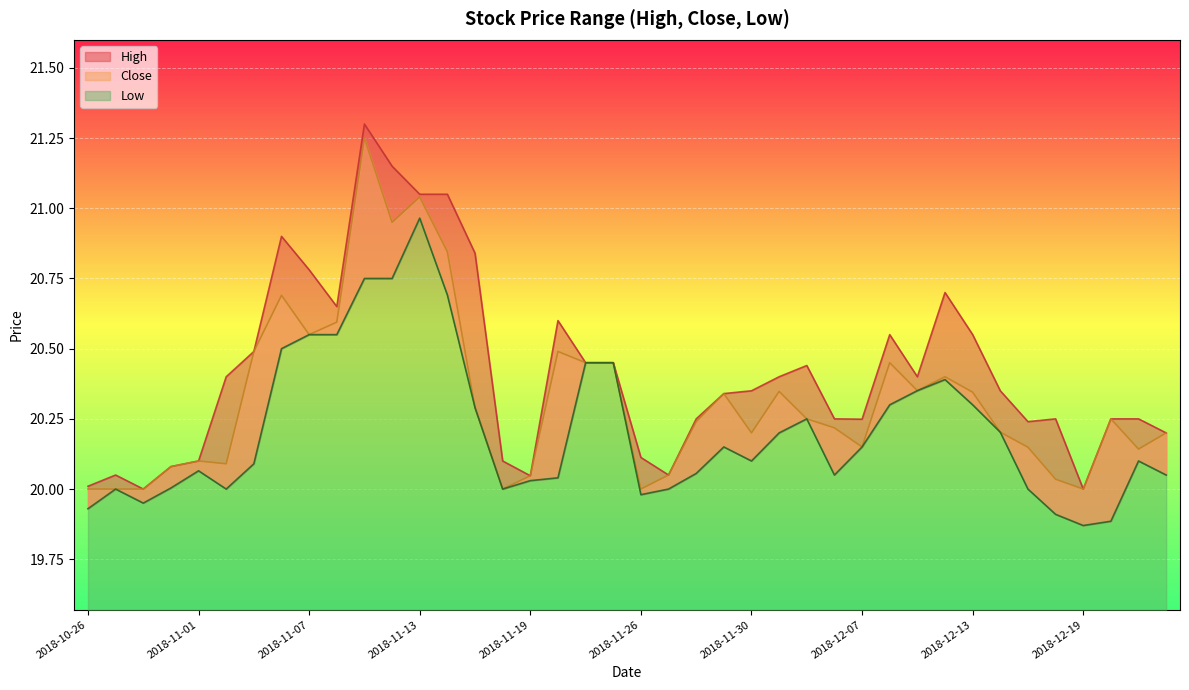

Count the number of categories in the chart.

40